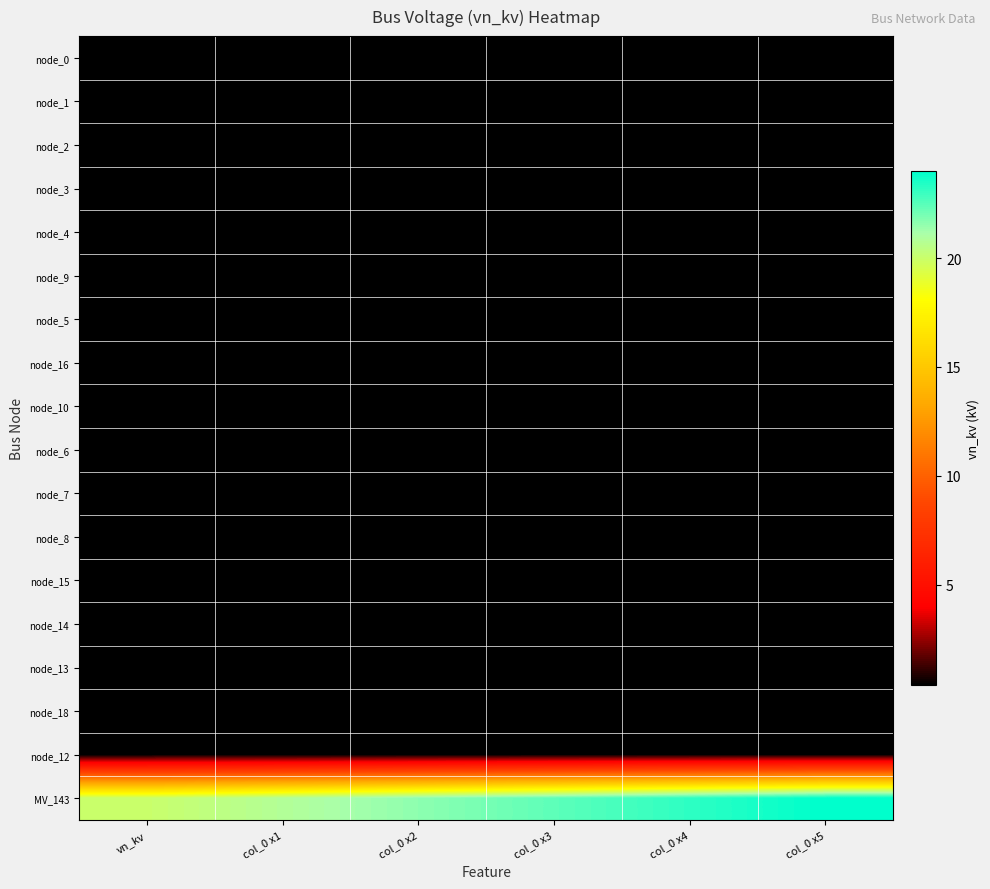

Which has a higher value, col_0 x2 or col_0 x3?

col_0 x3